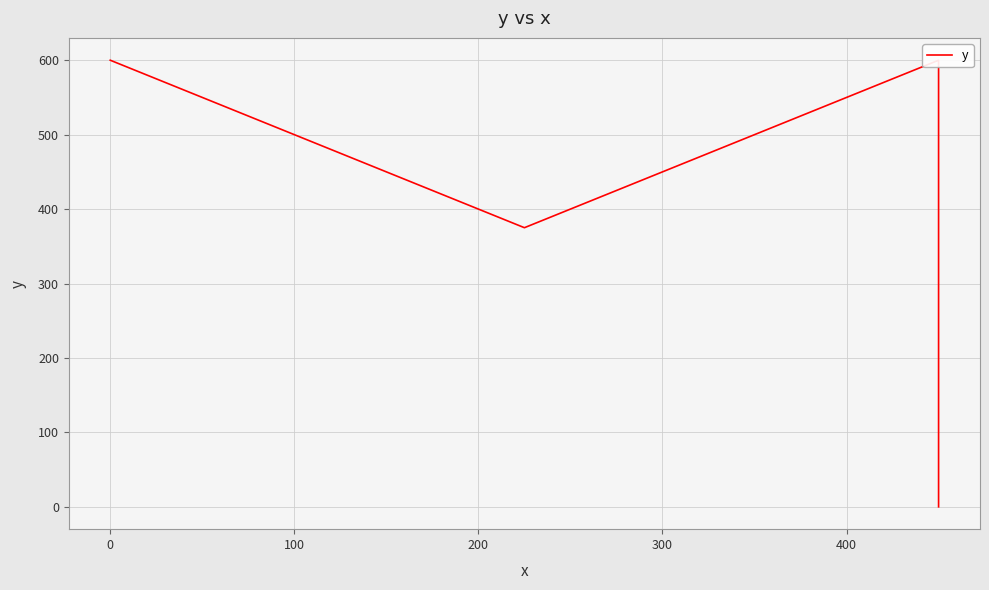

How many positive values are there?

3